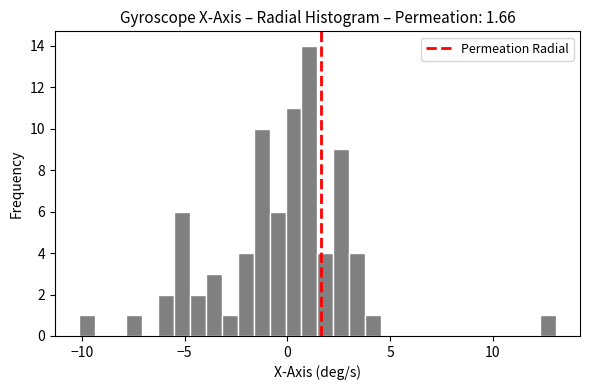

Around what value on the x-axis is the tallest bar? Give the approximate position of its centre, as read against the axis.

1.0